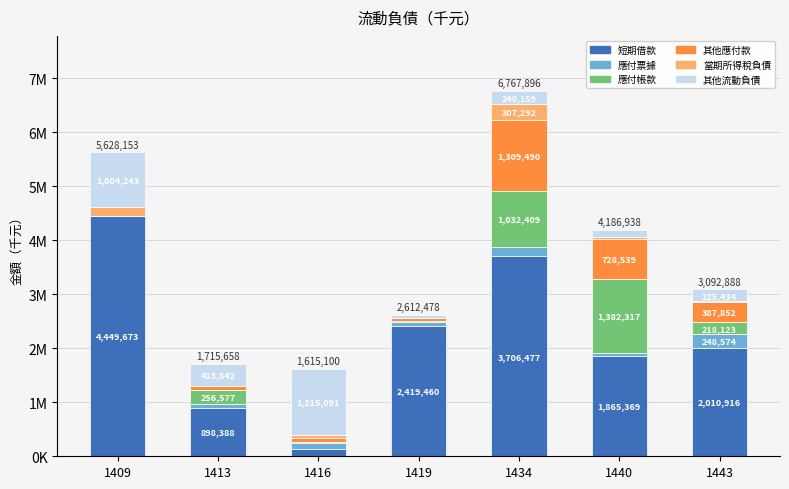

What is the sum of all 應付帳款 values?

2920934